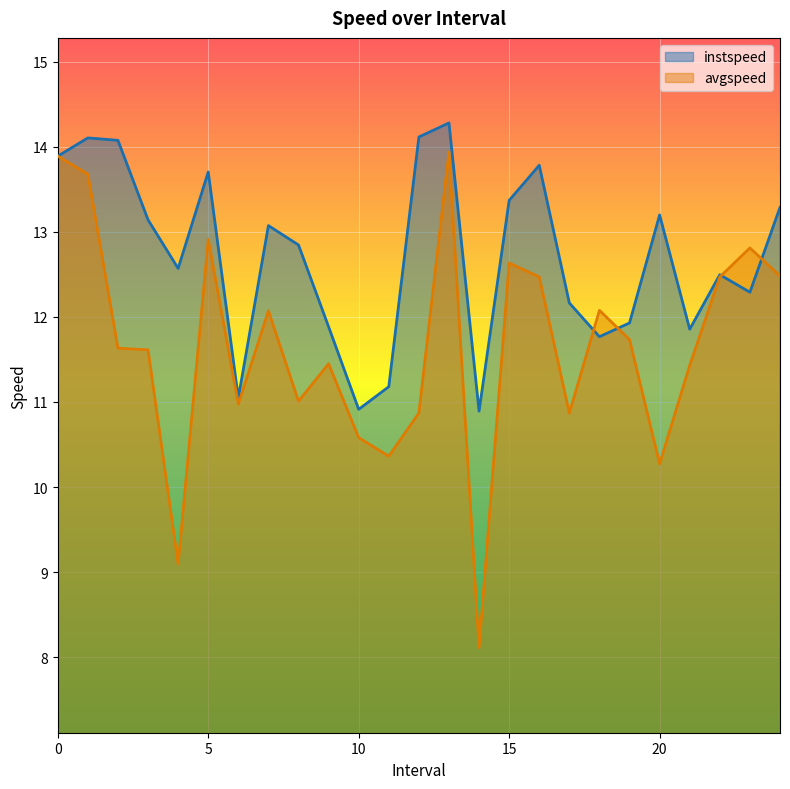

Reading left to right, transcribe all the data shown in this chart.

instspeed: 13.9	14.1	14.1	13.1	12.6	13.7	11.0	13.1	12.8	11.9	10.9	11.2	14.1	14.3	10.9	13.4	13.8	12.2	11.8	11.9	13.2	11.9	12.5	12.3	13.3
avgspeed: 13.9	13.7	11.6	11.6	9.1	12.9	11.0	12.1	11.0	11.4	10.6	10.4	10.9	13.9	8.1	12.6	12.5	10.9	12.1	11.7	10.3	11.4	12.5	12.8	12.5